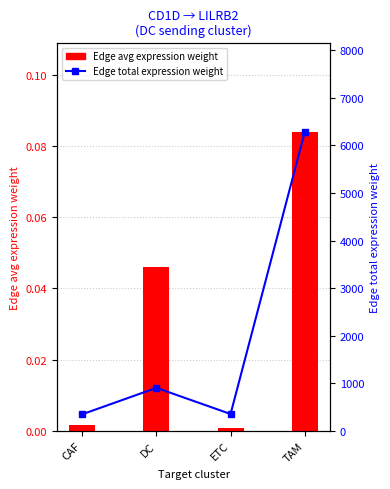

Which series has the largest total across all categories?

Edge total expression weight